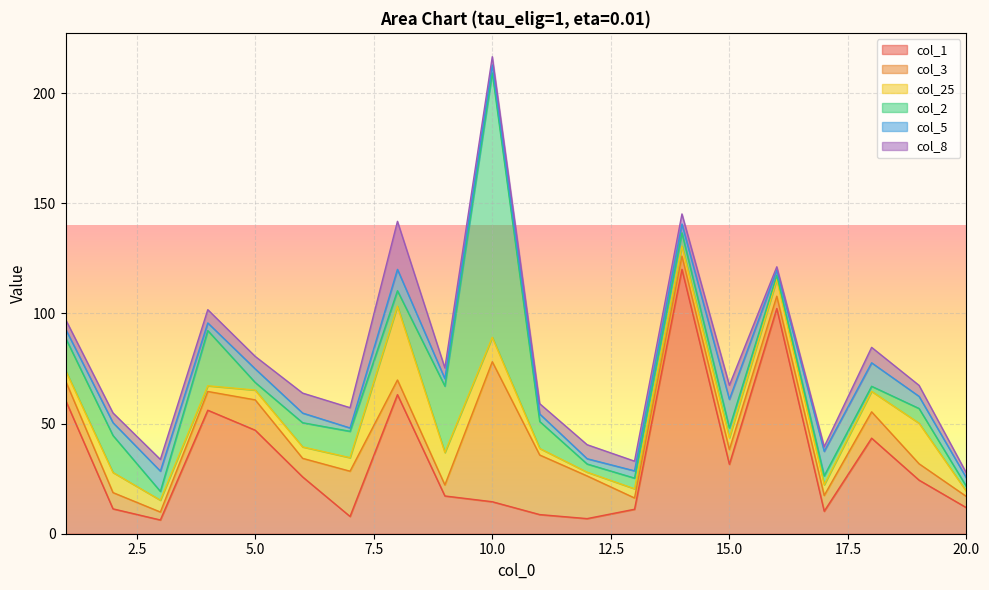

The value of col_2 at 11 is 19.6. True or false?

False